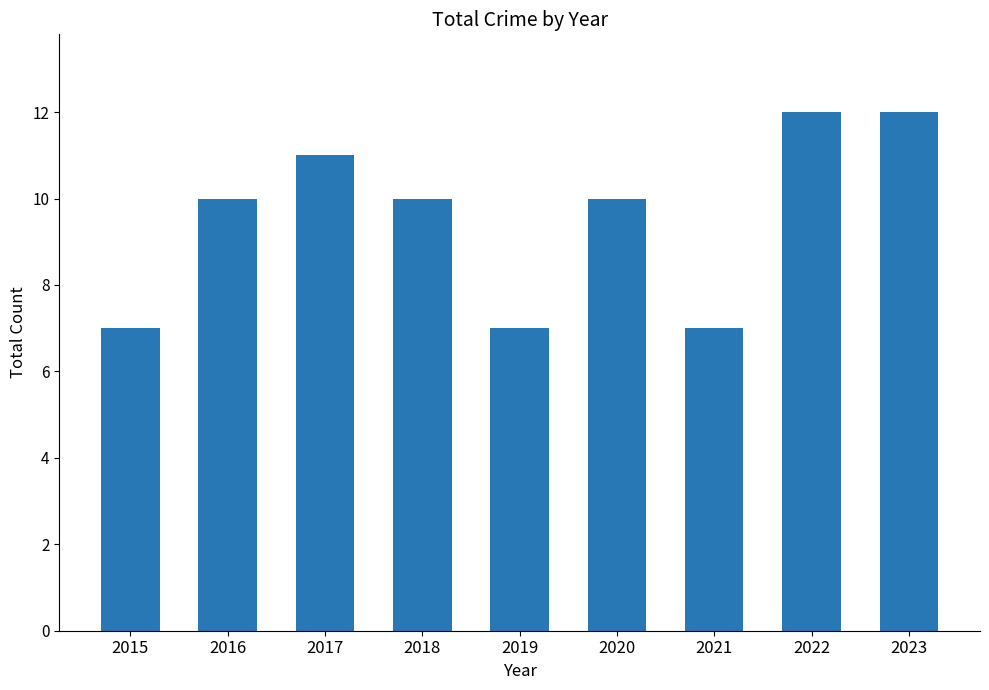

What is the minimum value shown in the chart?

7